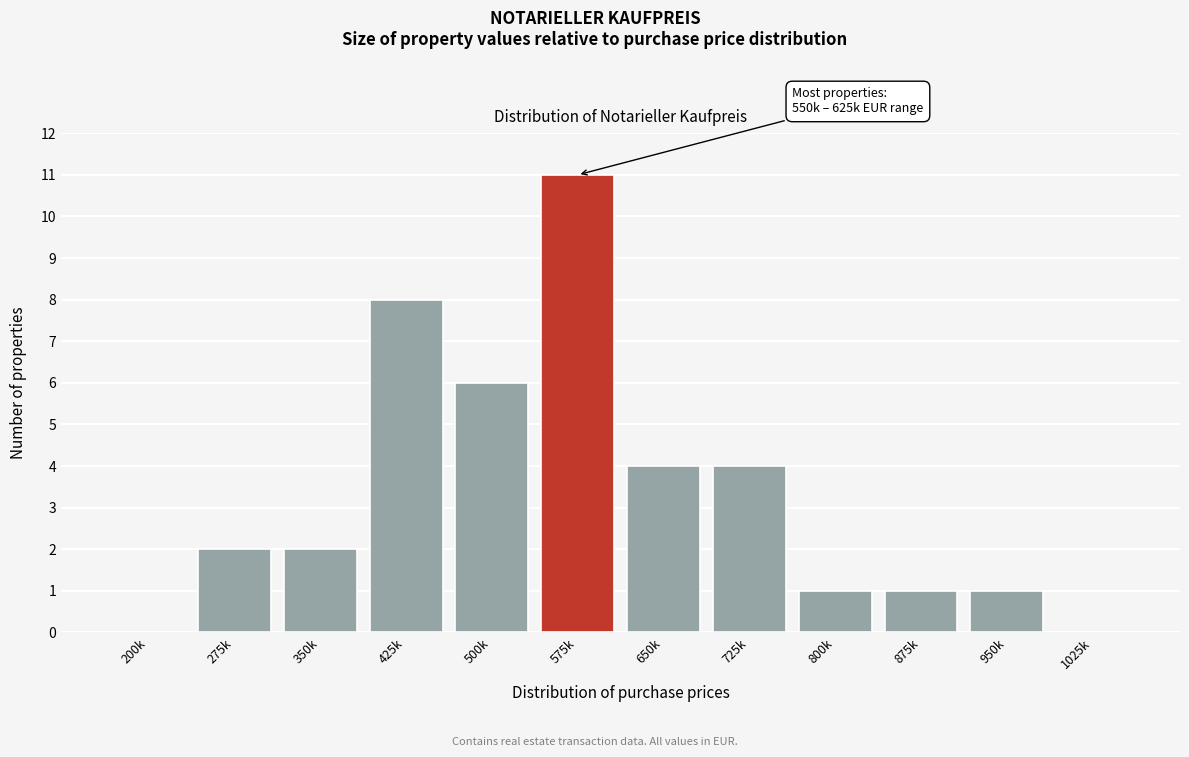

Reading left to right, list all the values displayed in this chart.

200k=0	275k=2	350k=2	425k=8	500k=6	575k=11	650k=4	725k=4	800k=1	875k=1	950k=1	1025k=0